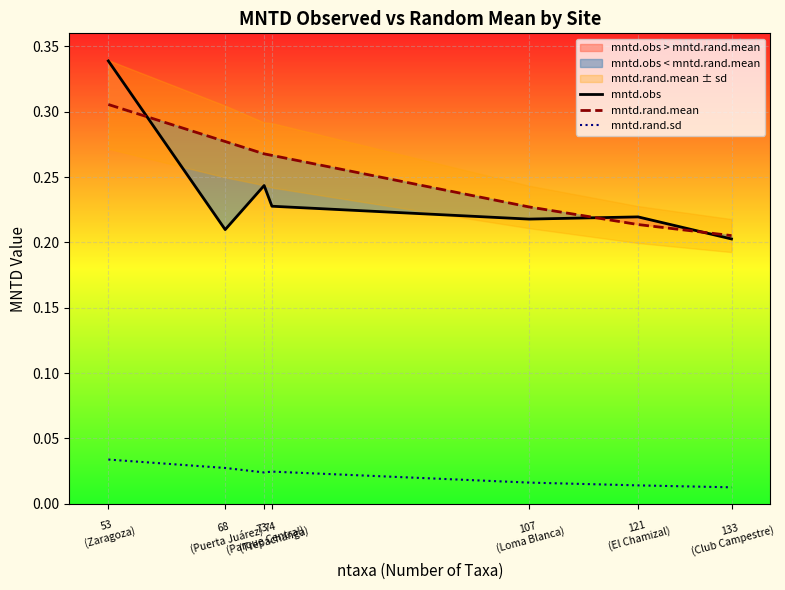

What is the total value across all series at 107
(Loma Blanca)?

0.5